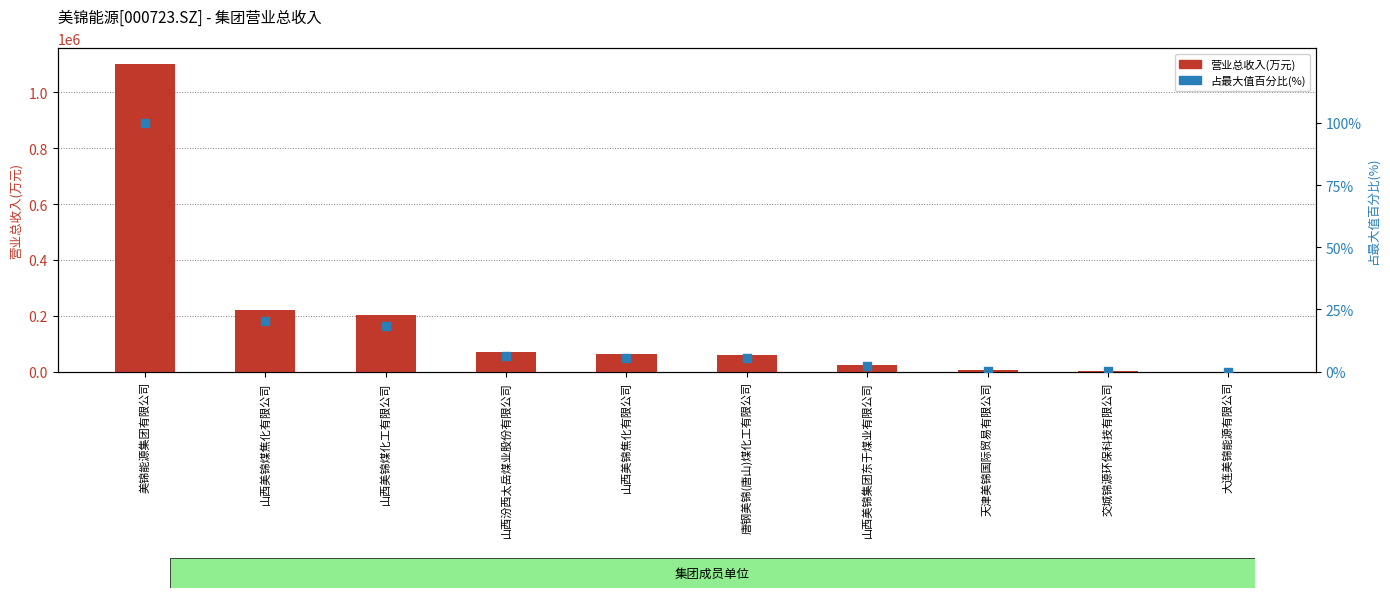

What is the total value across all series at 山西汾西太岳煤业股份有限公司?

69209.0